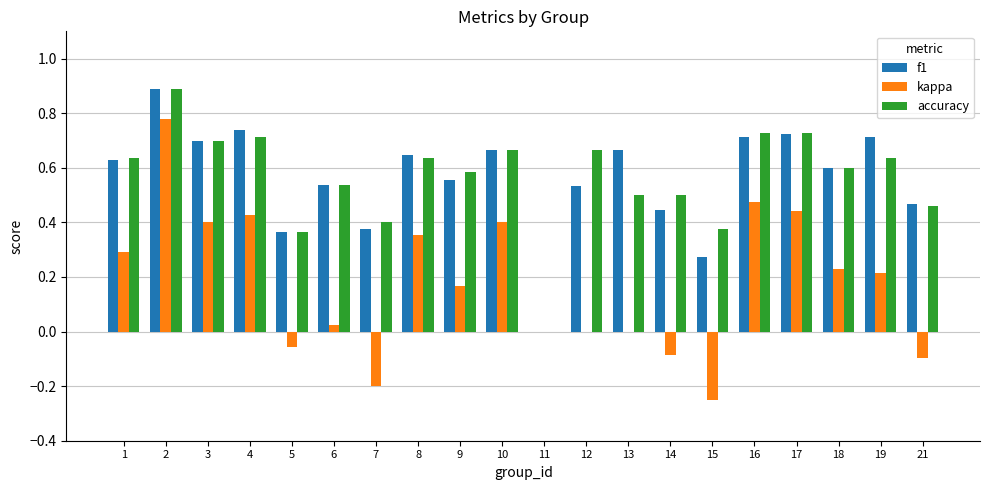

Between 13 and 17, which series saw the biggest shift?

kappa